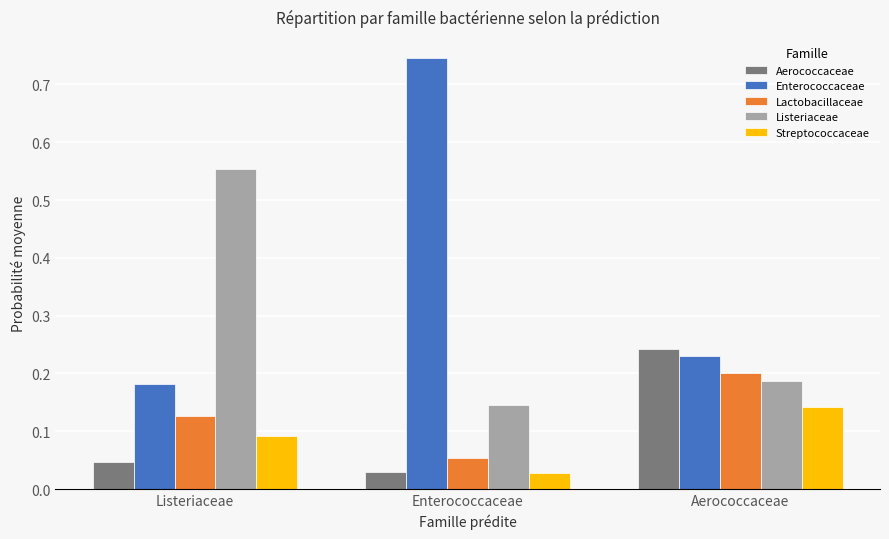

Is the value of Lactobacillaceae at Listeriaceae greater than the value of Enterococcaceae at Listeriaceae?

No